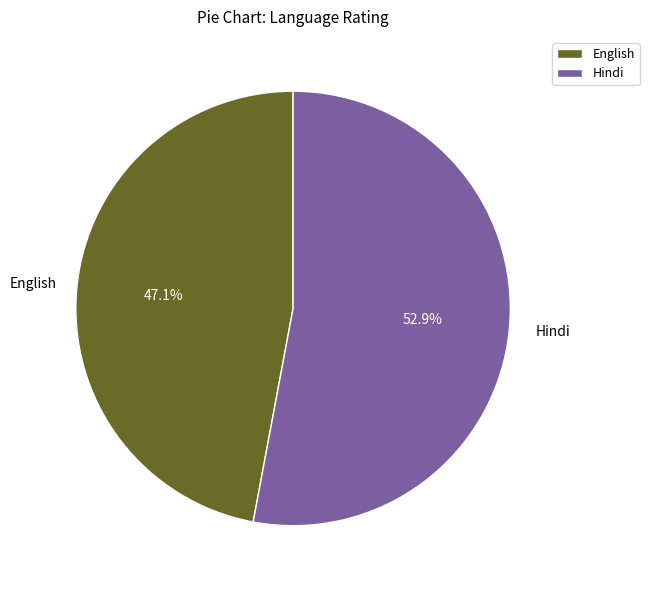

Is it true that Hindi is 46% of the pie?

False